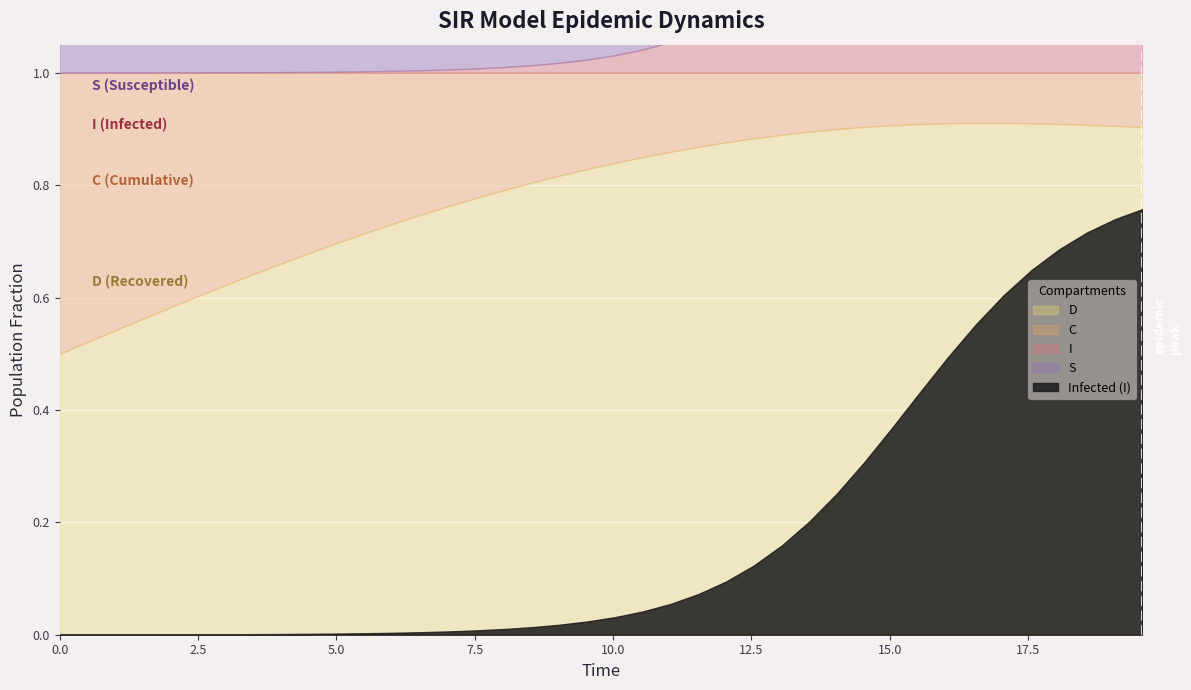

What is the value of the D point at the 11th from the left?

0.7